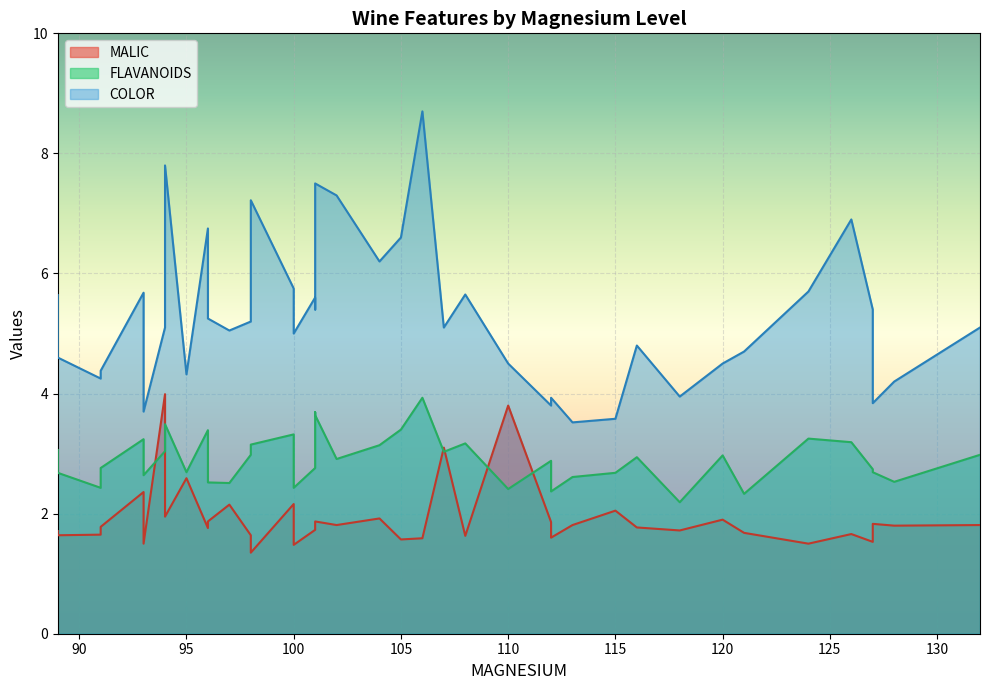

What are all the series names shown in the legend?

MALIC, FLAVANOIDS, COLOR